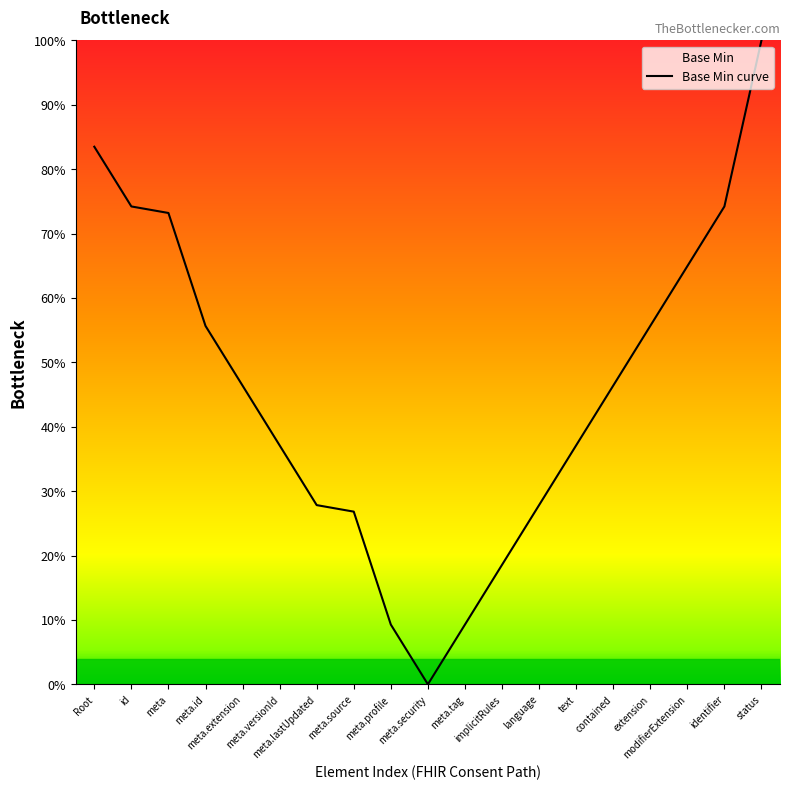

The chart shows a value of 75.4 at extension. True or false?

False